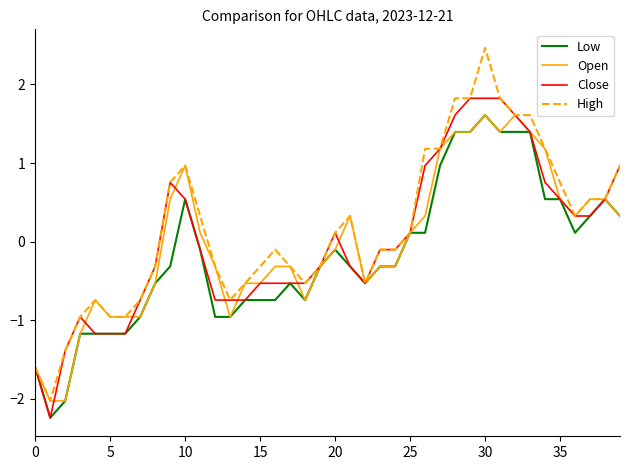

What is the greatest value displayed?

2.5